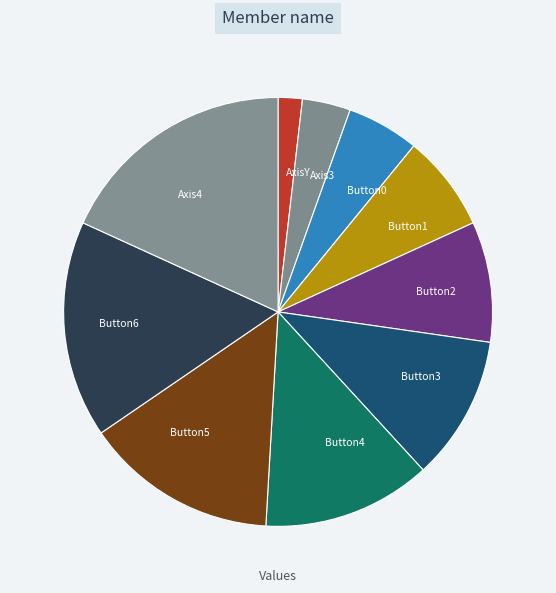

The AxisY slice represents 2% of the pie. True or false?

True